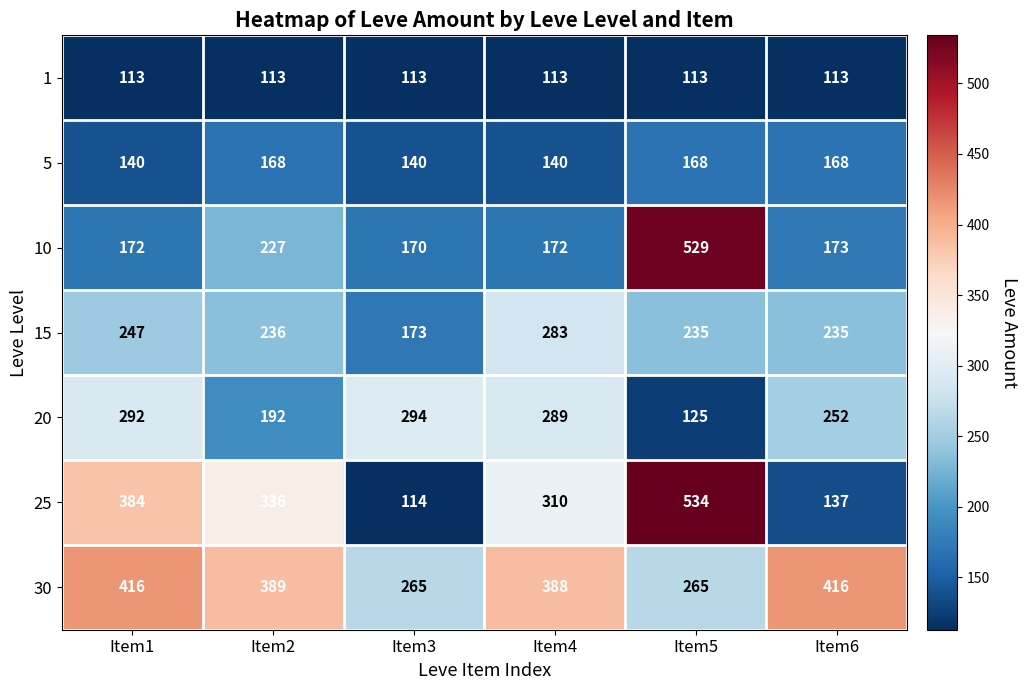

What is the minimum value for 5?

140